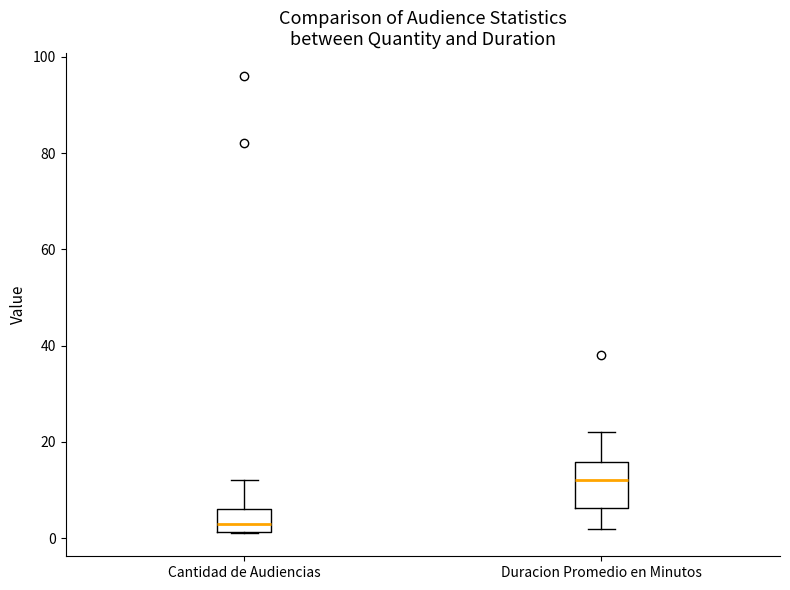

Where is the lower edge of the box for Duracion Promedio en Minutos on the y-axis? The values are not printed on the chart, so give them approximately, as read against the axis.

6